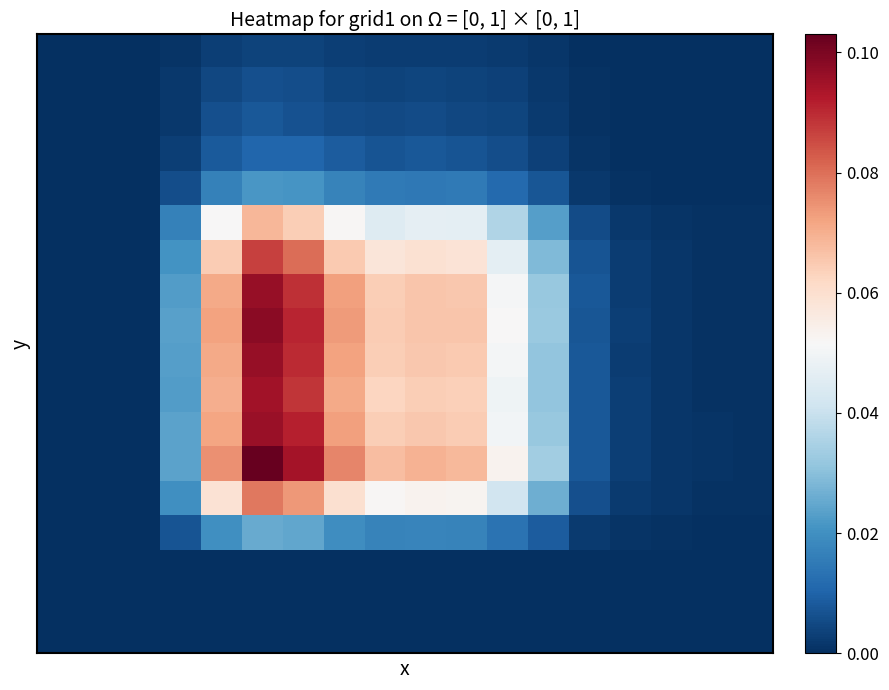

At which category is the sum across all series the highest?

5